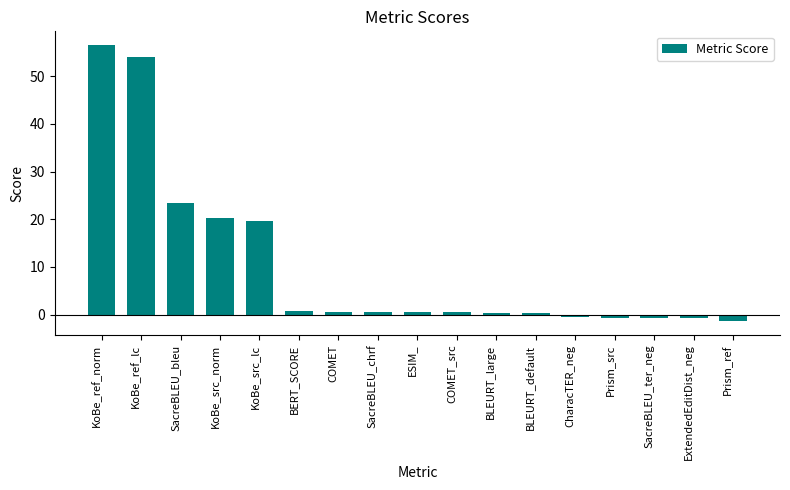

What is the difference between the maximum and second lowest values?

57.2